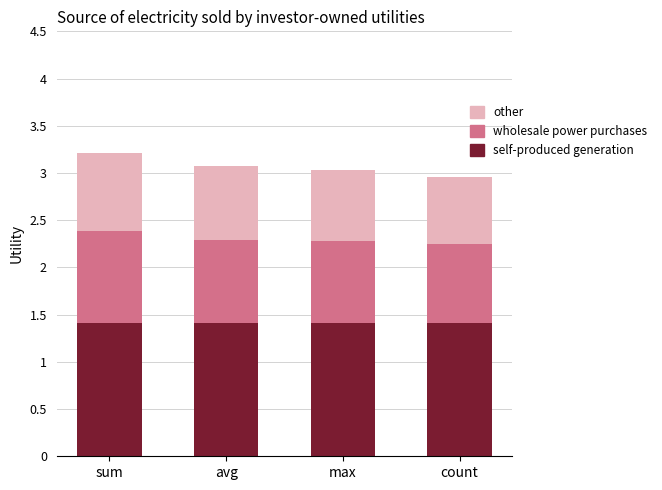

How many bars are there in total?

4